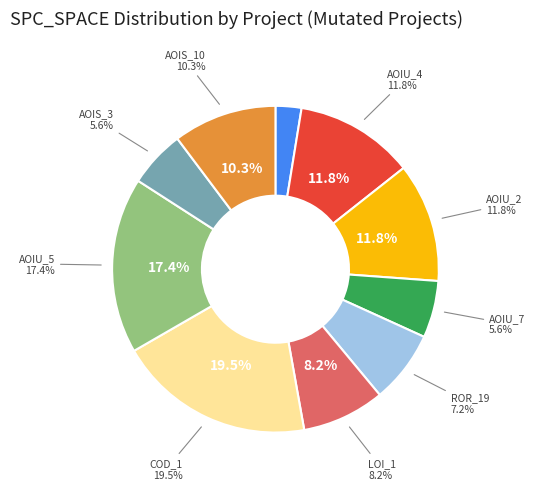

To the nearest percent, what is the difference between the DailyLimit.Account.AOIU_2 and DailyLimit.Account.AOIS_3 slice percentages?

6%